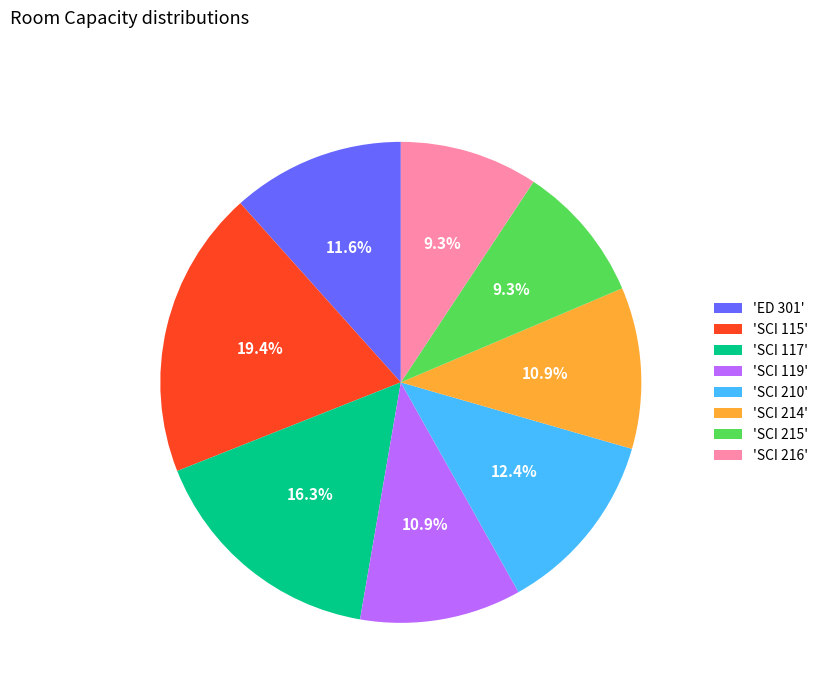

Does any single category account for the majority?

No